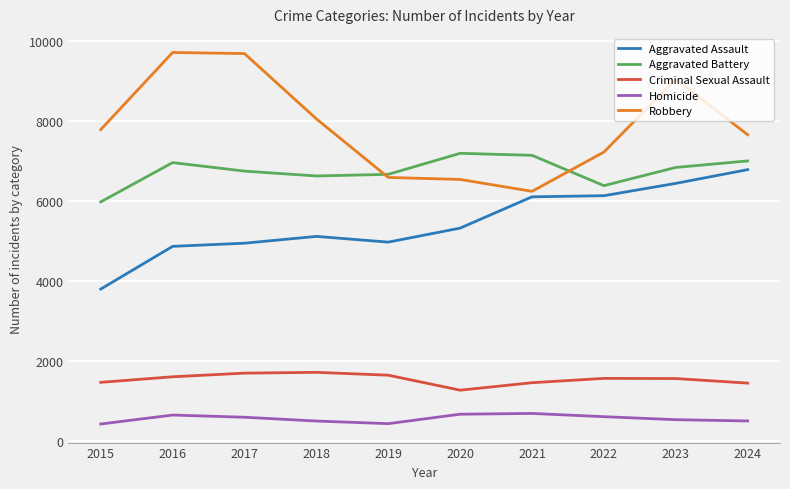

What is the highest value of the Criminal Sexual Assault series?

1715